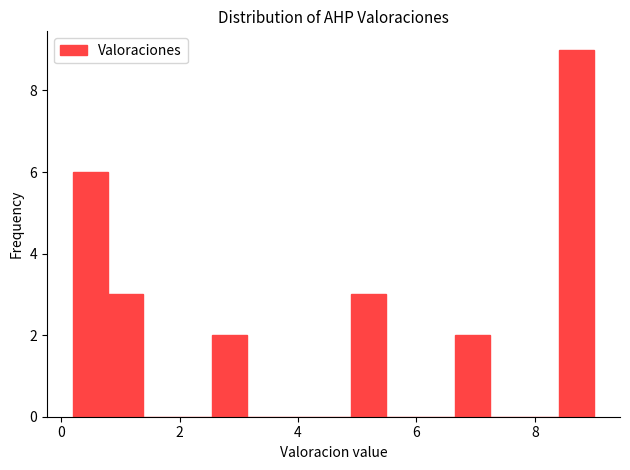

Read against the x-axis, roughly where is the centre of the tallest bar?

8.8